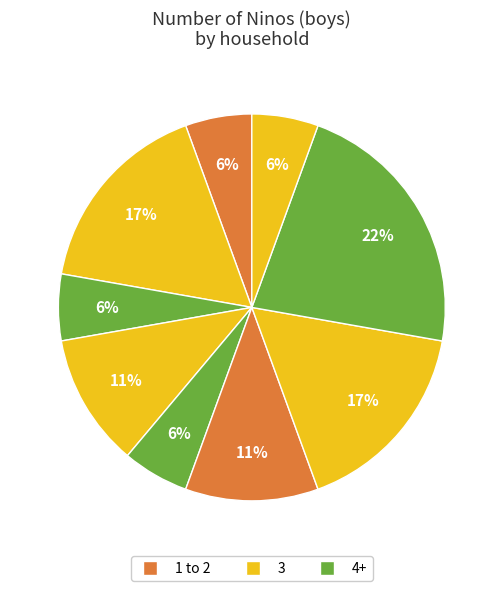

Does any single category account for the majority?

No